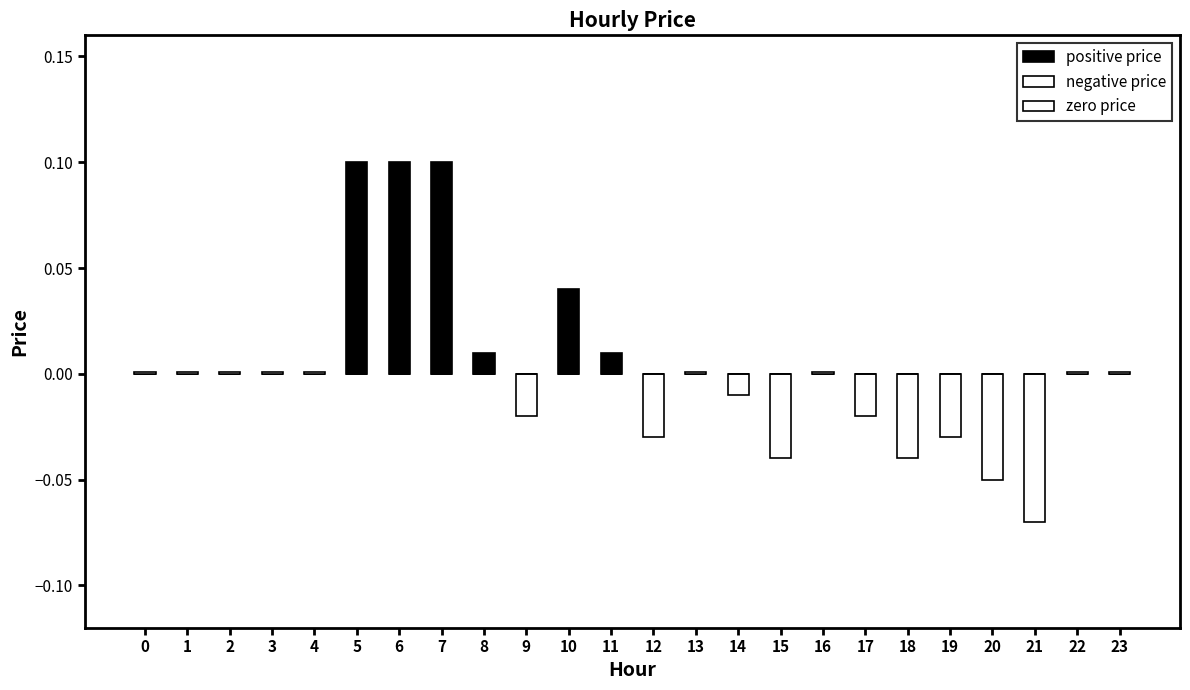

The zero price series shows 0.0 at 8. True or false?

True